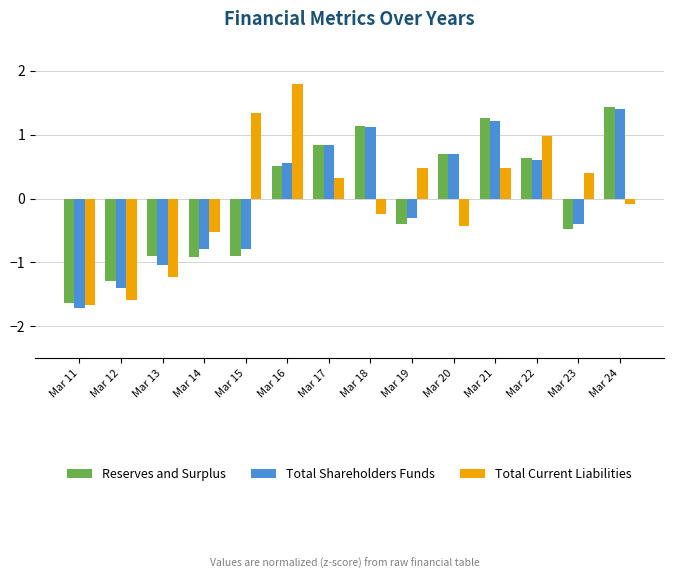

Which series changed the most between Mar 11 and Mar 24?

Total Shareholders Funds